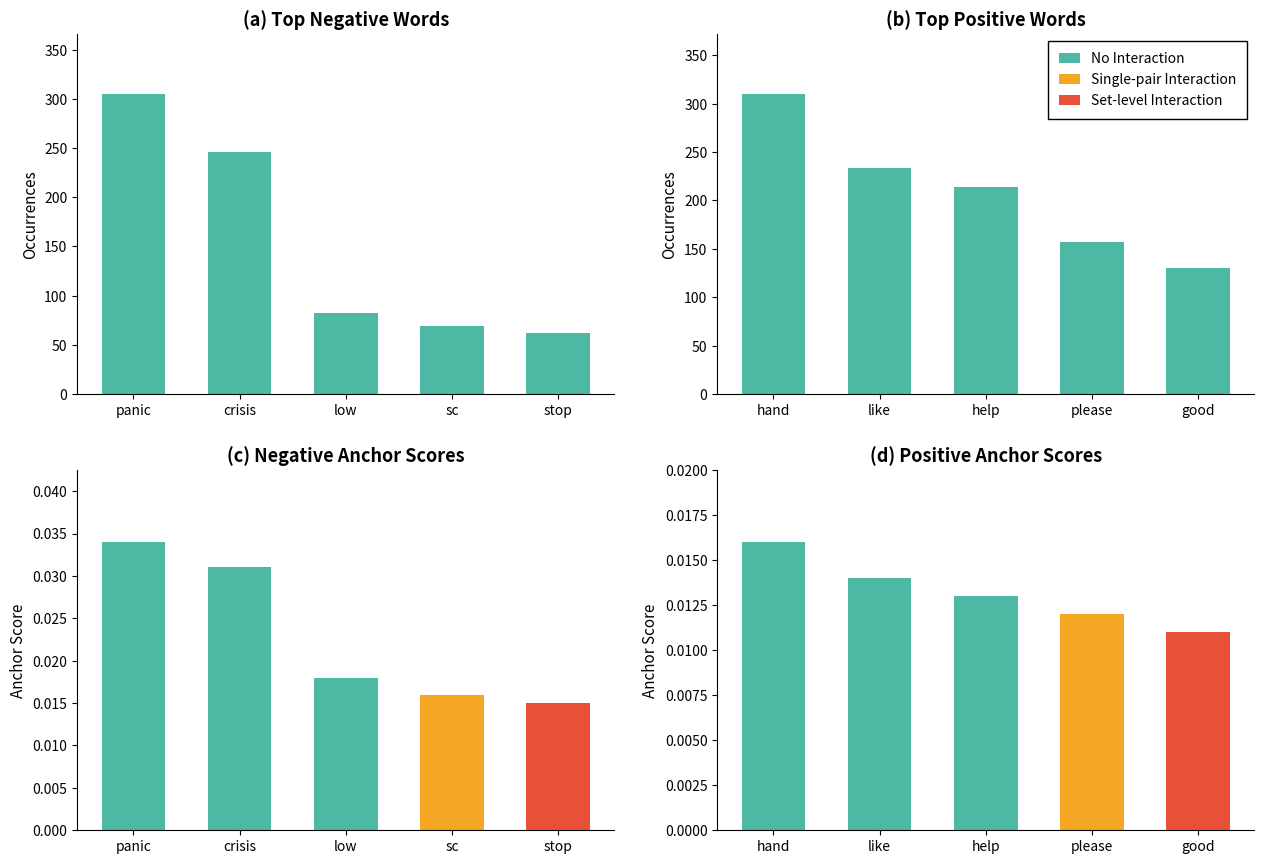

At which category is the sum across all series the highest?

panic/hand